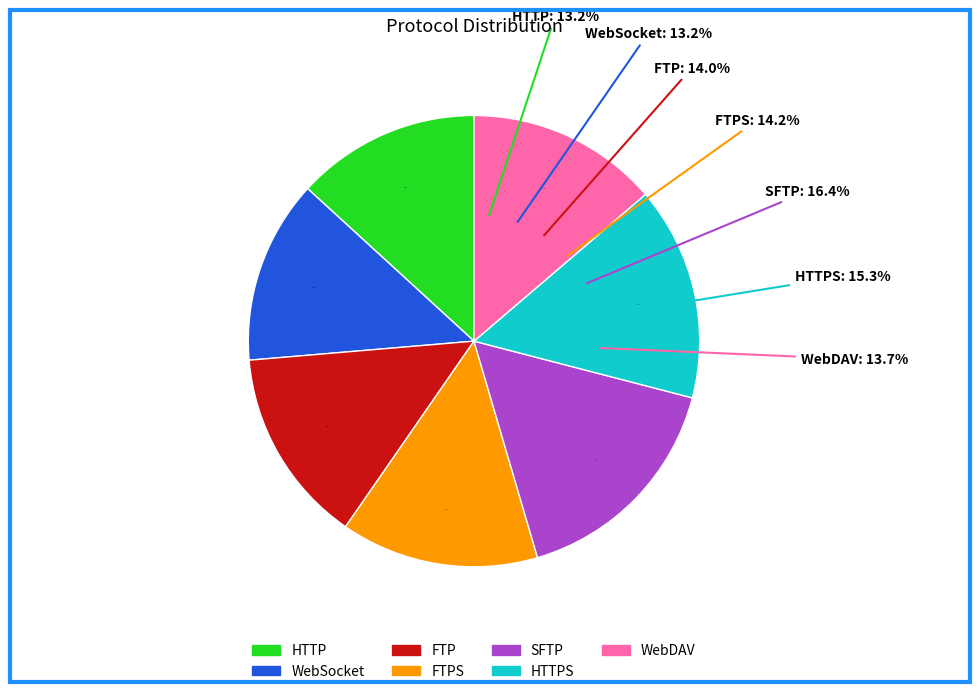

True or false: HTTPS accounts for 15% of the total.

True